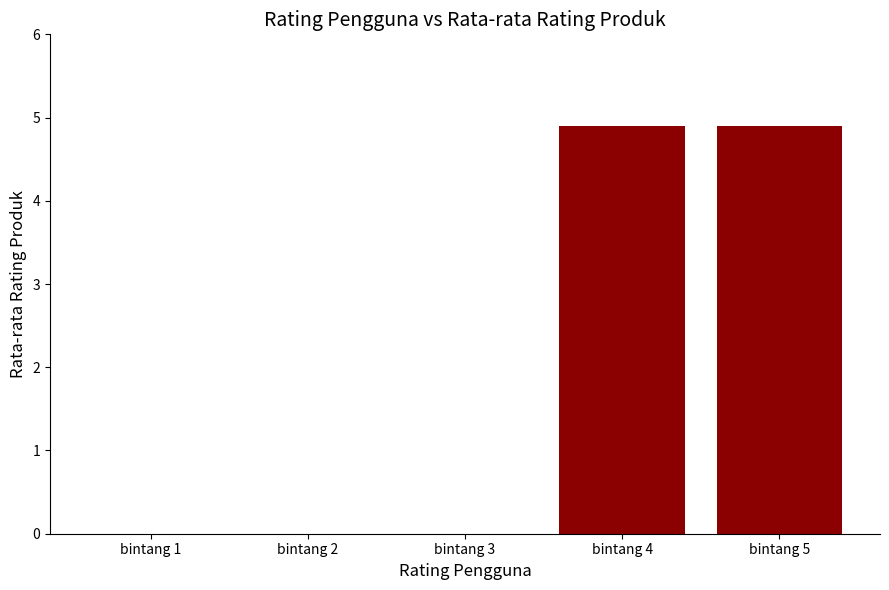

What is the change in value from bintang 2 to bintang 4?

+4.9